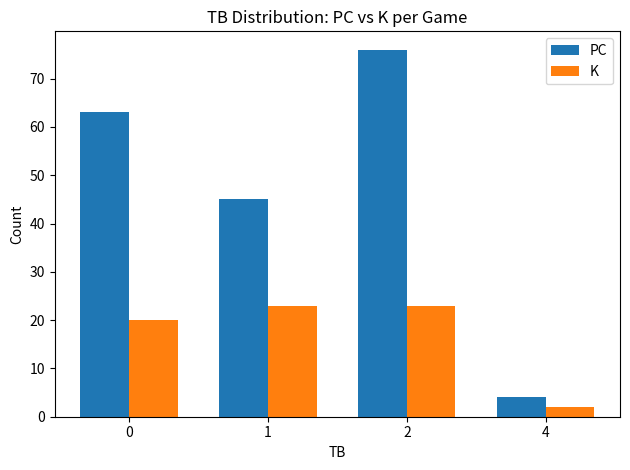

What is the value of the PC bar at the 1st from the left?

63